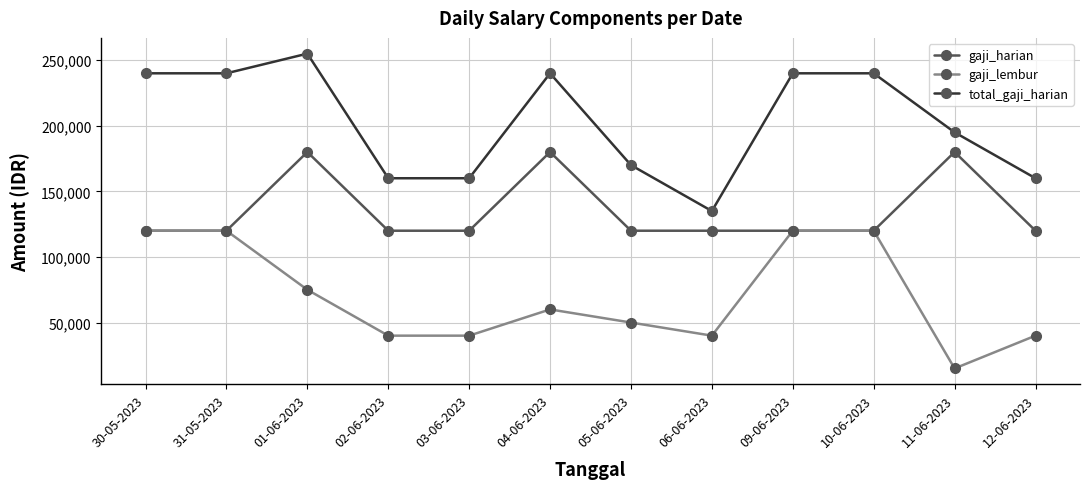

What is the label of the 2nd point from the right?

11-06-2023